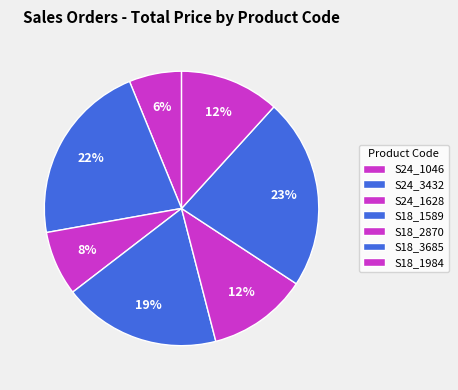

What is the smallest slice in the pie chart?

S24_1046